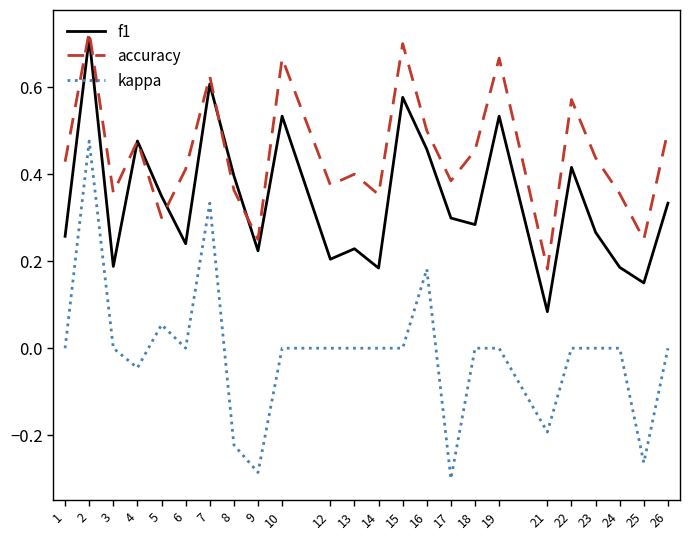

The value of accuracy at 10 is 1.2. True or false?

False